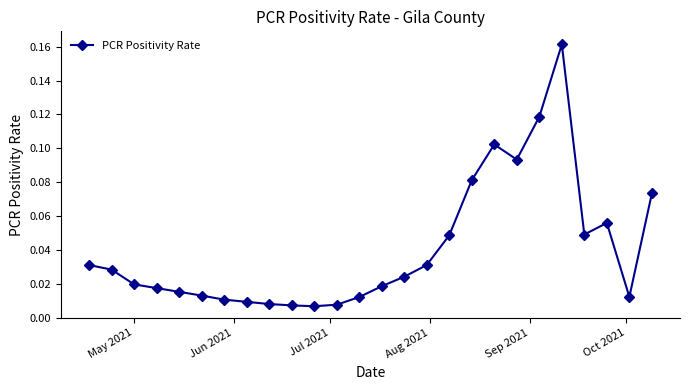

True or false: there are more than 2 points higher than both neighbors.

True